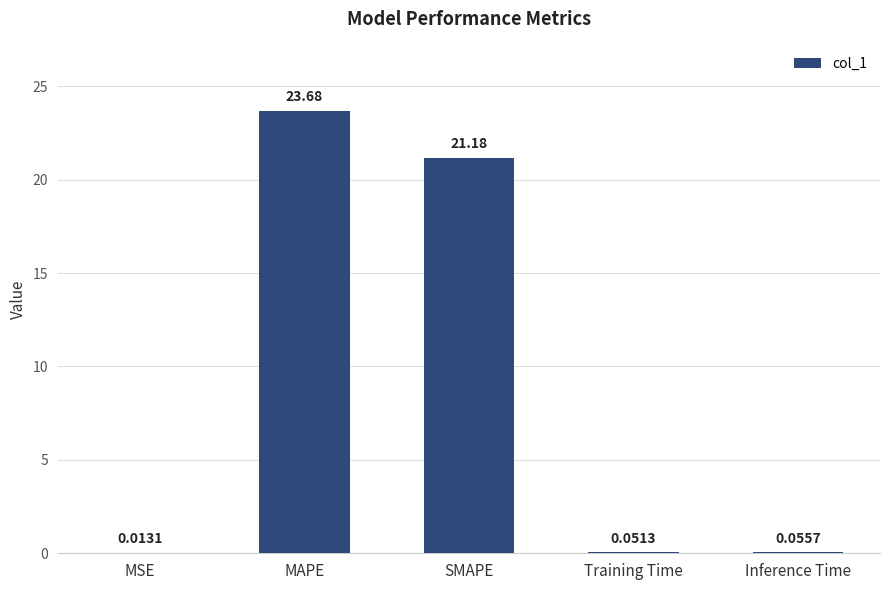

What is the sum of all values?

45.0